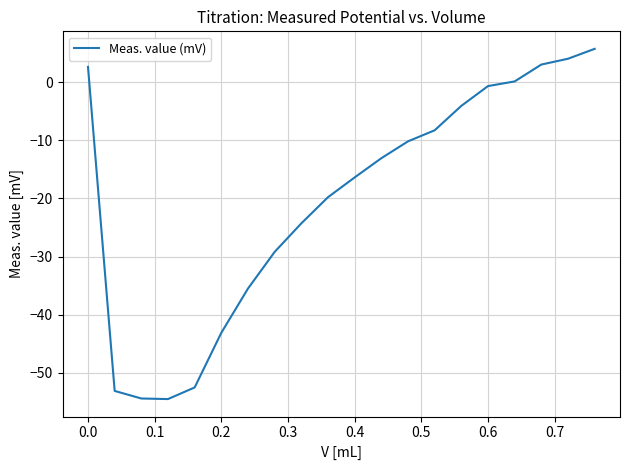

How many lines are shown in the chart?

1